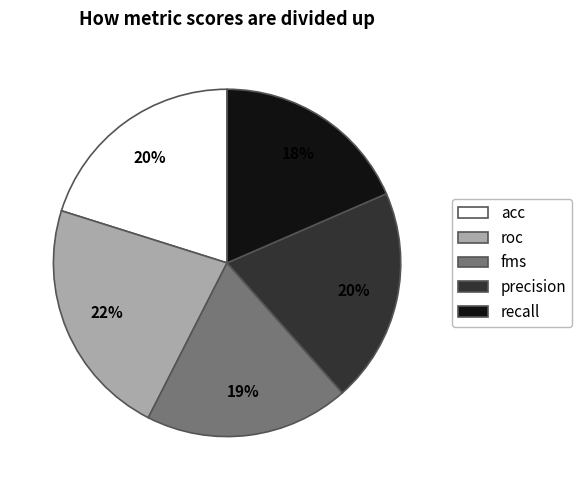

Which slice is the smallest?

recall